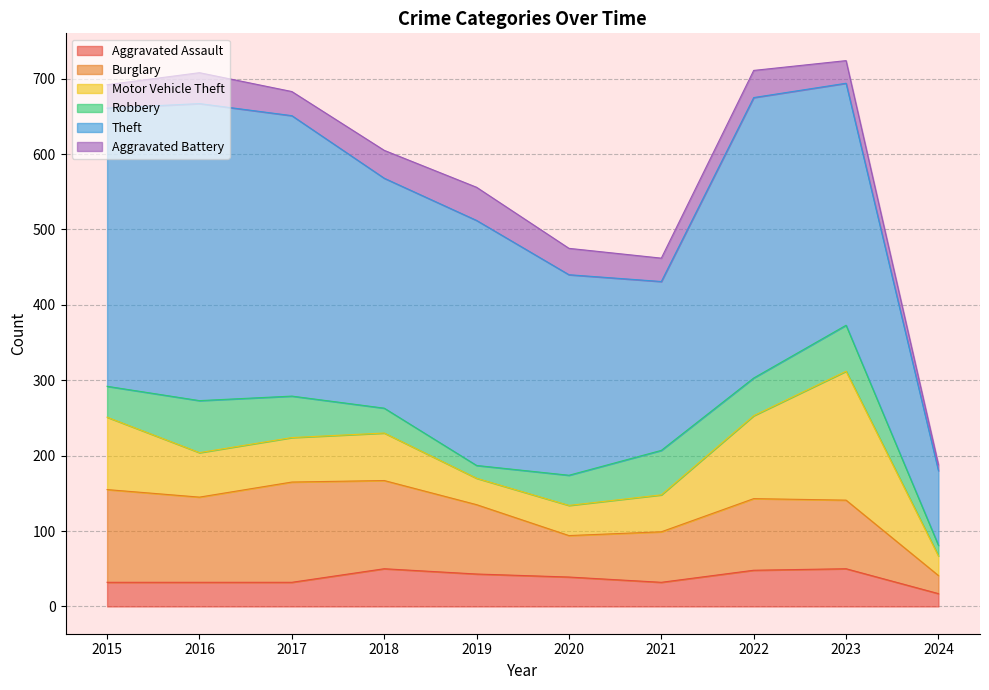

Reading left to right, transcribe all the data shown in this chart.

Aggravated Assault: 2015=32	2016=32	2017=32	2018=50	2019=43	2020=39	2021=32	2022=48	2023=50	2024=17
Burglary: 2015=123	2016=113	2017=133	2018=117	2019=92	2020=55	2021=67	2022=95	2023=91	2024=24
Motor Vehicle Theft: 2015=96	2016=59	2017=59	2018=63	2019=35	2020=40	2021=49	2022=110	2023=171	2024=26
Robbery: 2015=41	2016=69	2017=55	2018=33	2019=17	2020=40	2021=59	2022=50	2023=61	2024=14
Theft: 2015=369	2016=394	2017=372	2018=305	2019=325	2020=266	2021=224	2022=372	2023=321	2024=99
Aggravated Battery: 2015=31	2016=41	2017=32	2018=37	2019=44	2020=35	2021=31	2022=36	2023=30	2024=8